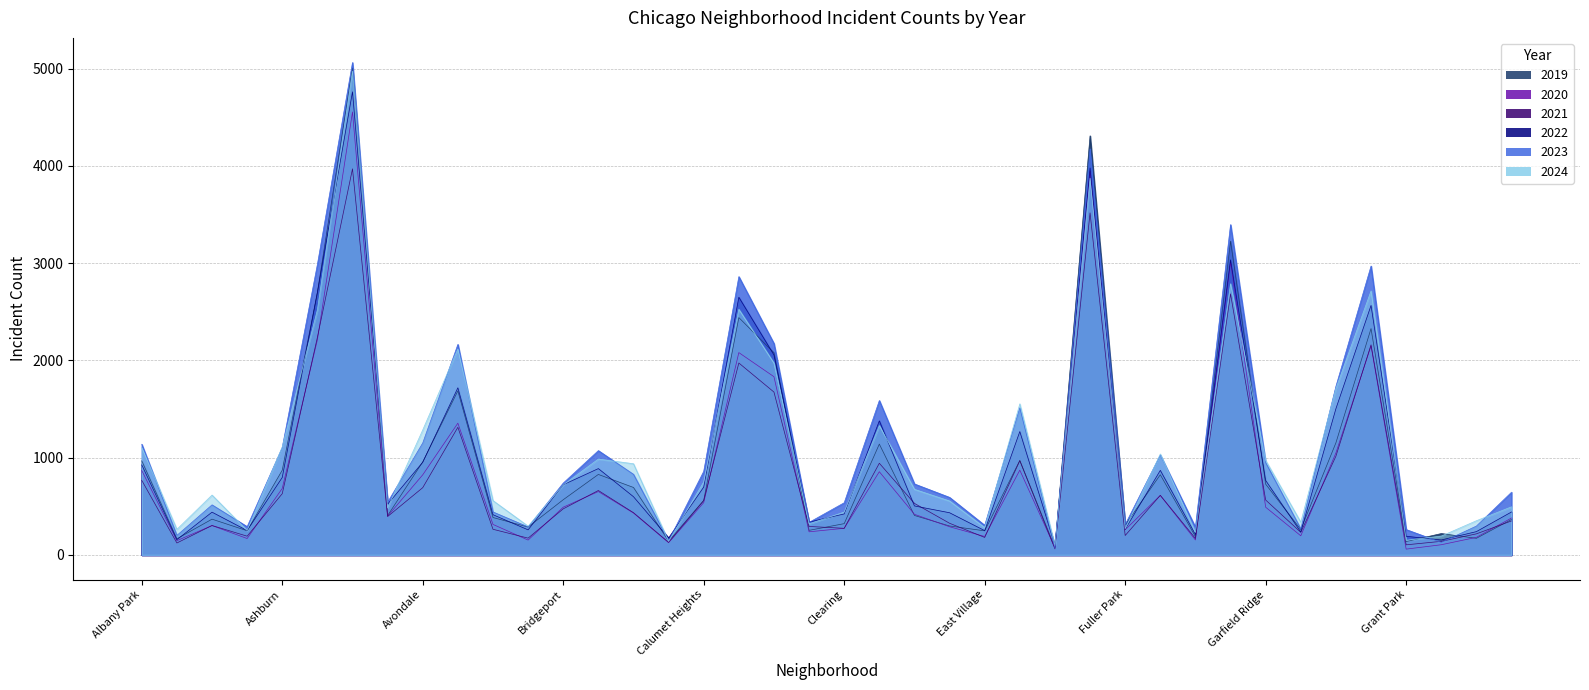

Where is 2022 nearest to the value 2431?

Grand Crossing